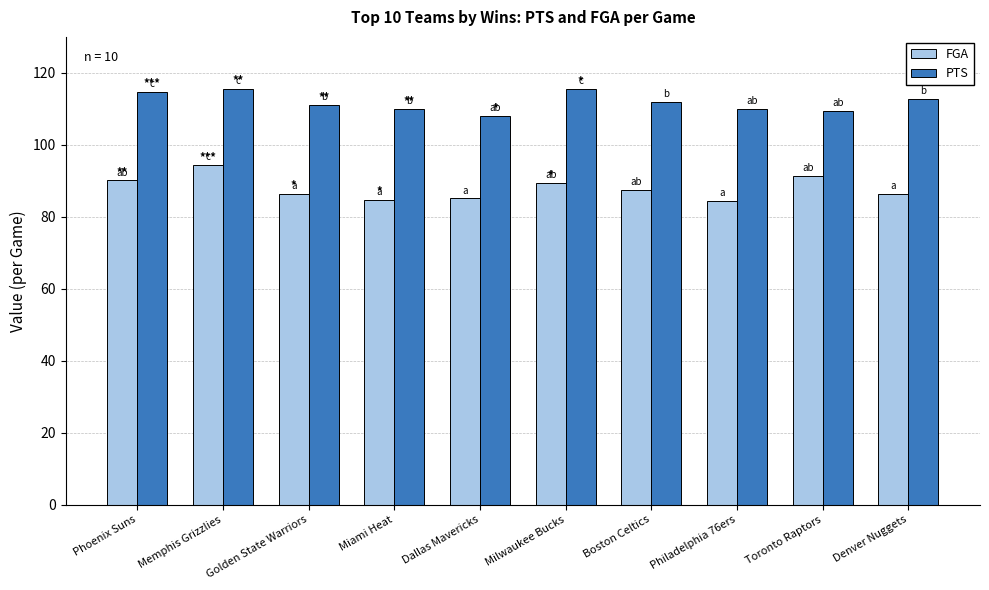

What position from the right is Denver Nuggets?

1